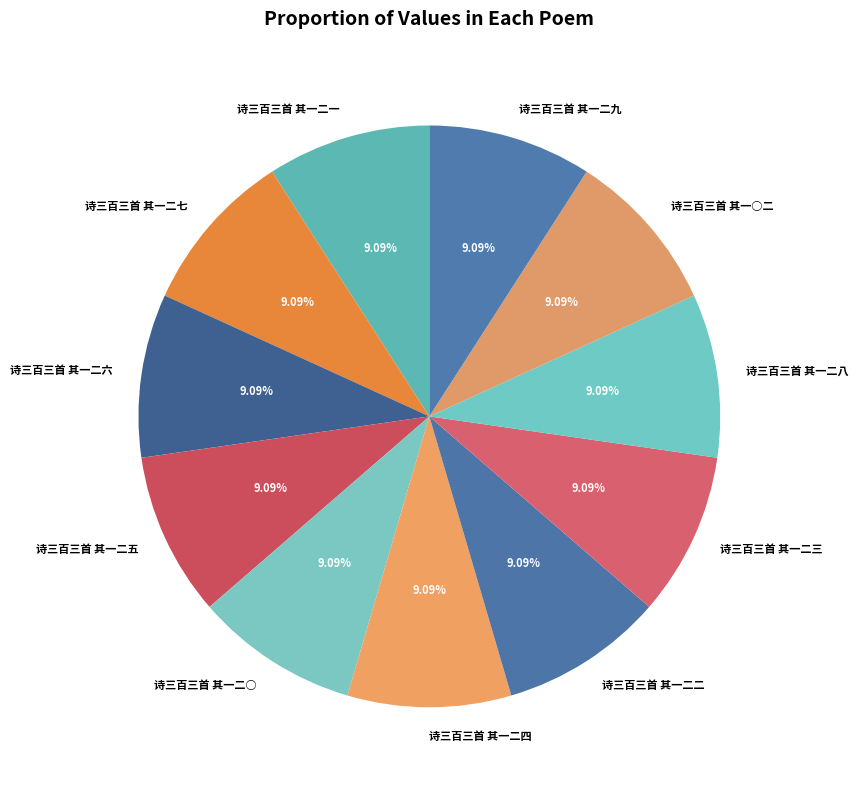

Is 诗三百三首 其一二五 the majority of the pie?

No